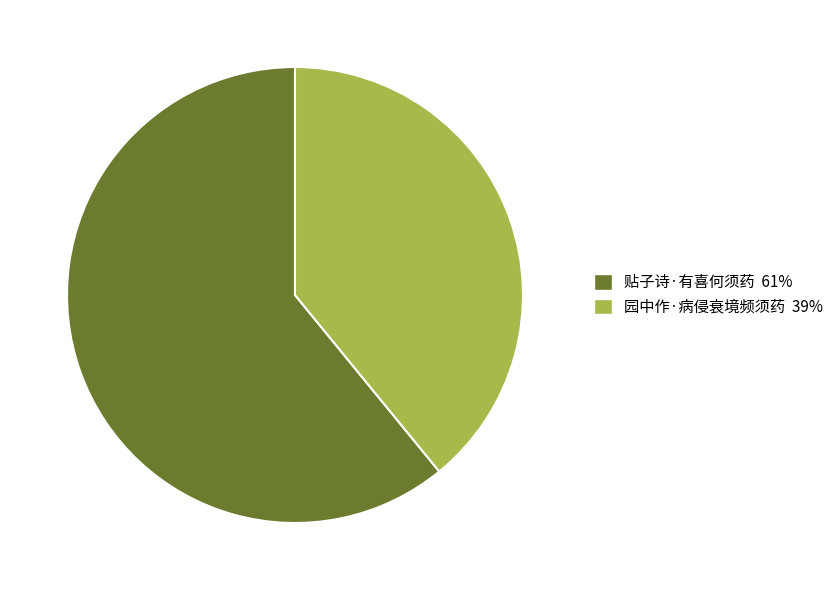

Rank the categories by value from highest to lowest.

贴子诗·有喜何须药, 园中作·病侵衰境频须药